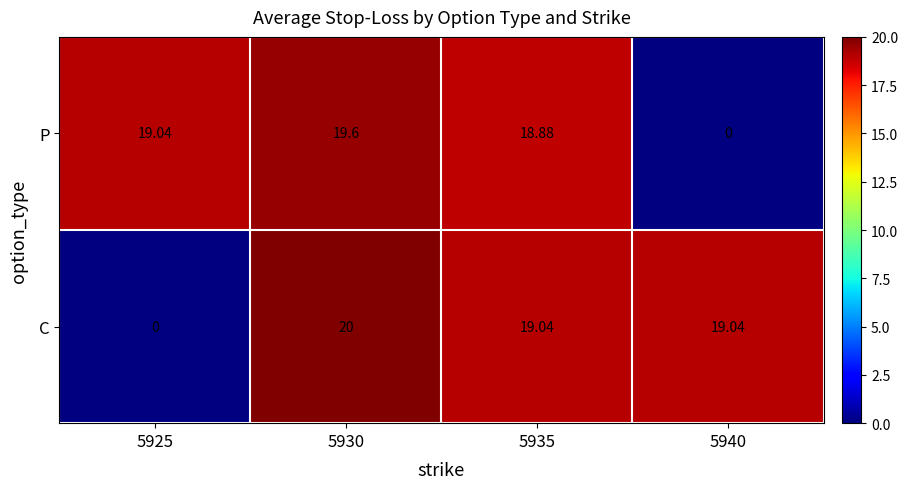

List the series in order of their overall mean, highest first.

C, P